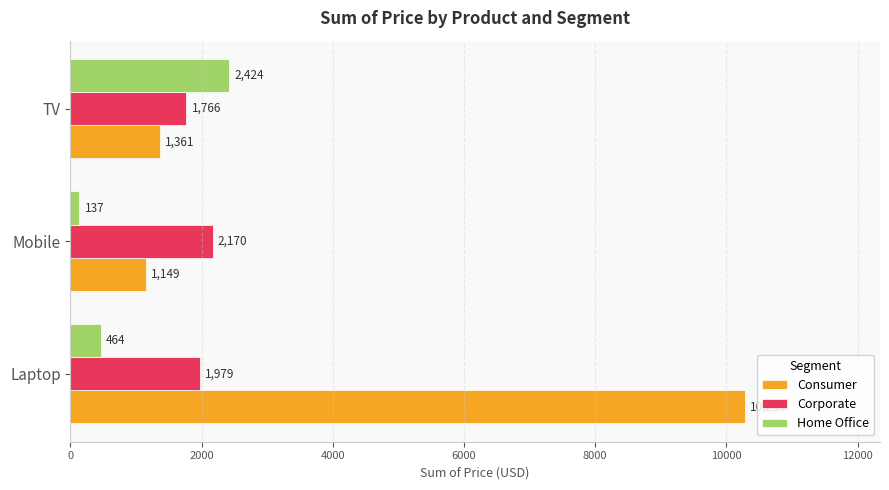

What is the minimum value shown in the chart?

136.9